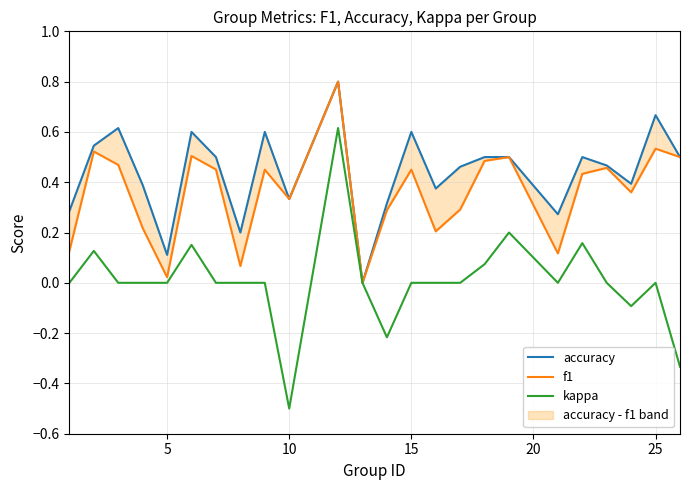

True or false: kappa has a value of 0.0 at 25.

True